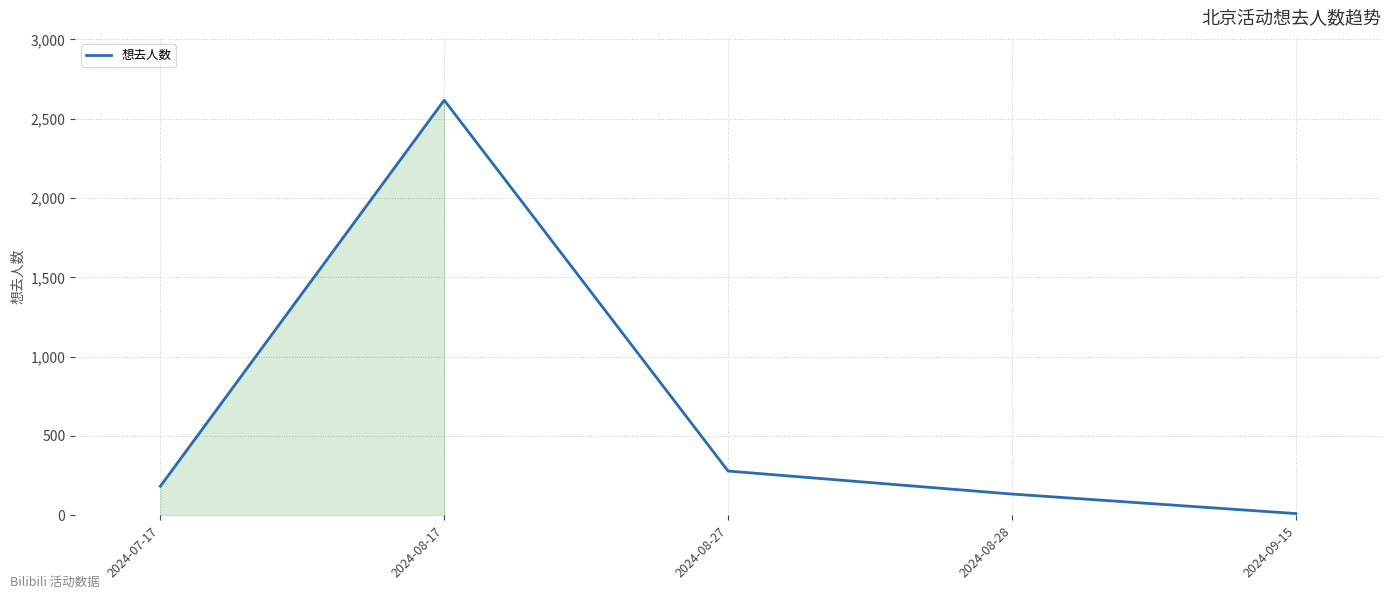

Is it true that the value at 2024-07-17 is 304?

False